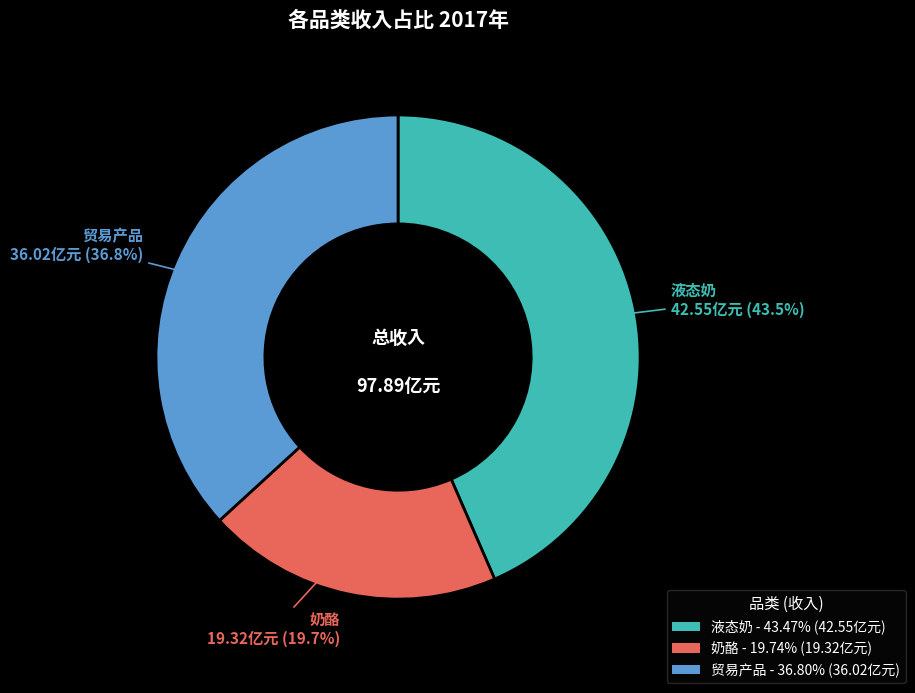

Is the sum of 奶酪 and 贸易产品 greater than half?

Yes